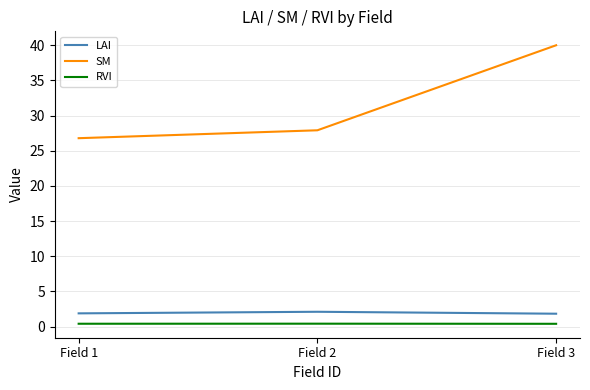

Rank the series at Field 2 from highest to lowest value.

SM, LAI, RVI